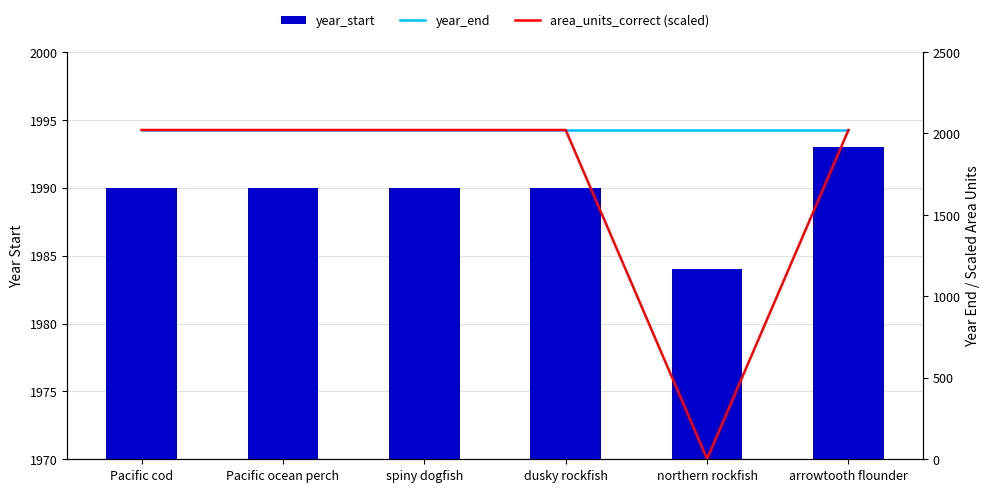

Reading right to left, list all the values displayed in this chart.

year_start: arrowtooth flounder=1993.0	northern rockfish=1984.0	dusky rockfish=1990.0	spiny dogfish=1990.0	Pacific ocean perch=1990.0	Pacific cod=1990.0
year_end: arrowtooth flounder=2021.0	northern rockfish=2021.0	dusky rockfish=2021.0	spiny dogfish=2021.0	Pacific ocean perch=2021.0	Pacific cod=2021.0
area_units_correct (scaled): arrowtooth flounder=2021.0	northern rockfish=2.0	dusky rockfish=2021.0	spiny dogfish=2021.0	Pacific ocean perch=2021.0	Pacific cod=2021.0